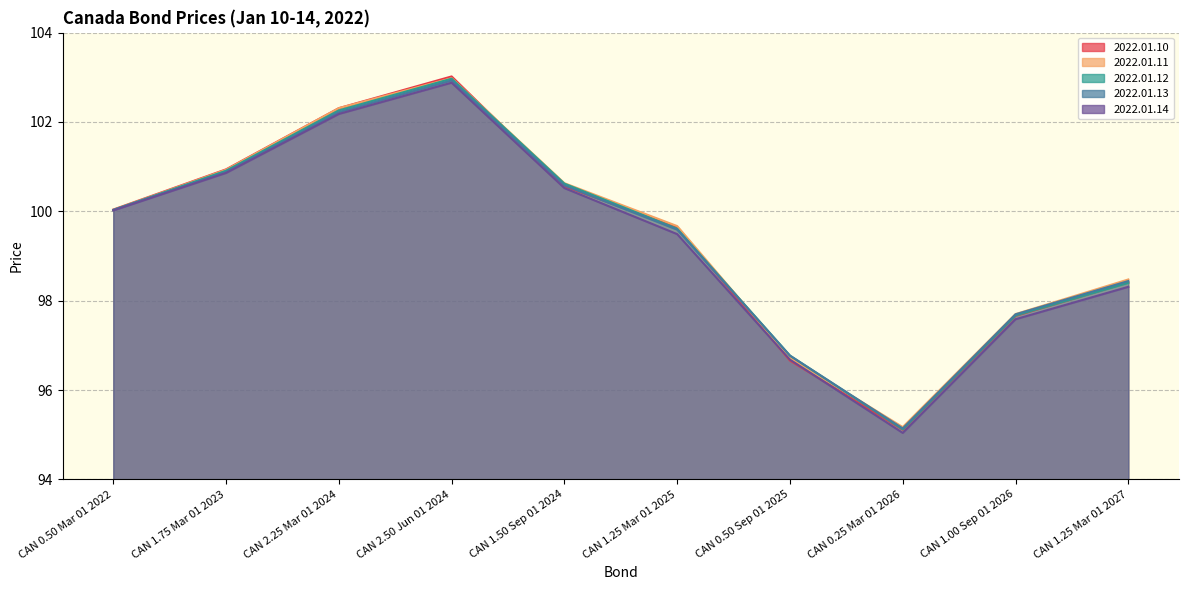

What position from the right is CAN 0.50 Mar 01 2022?

10